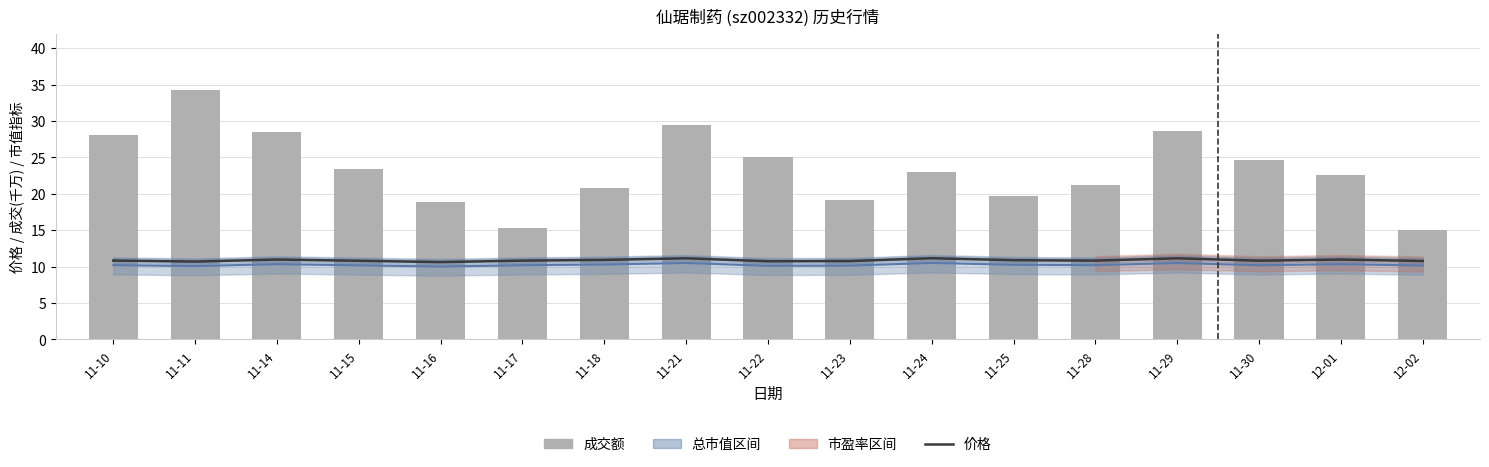

What value does the 成交额(千万元) series have at 11-15?

23.4